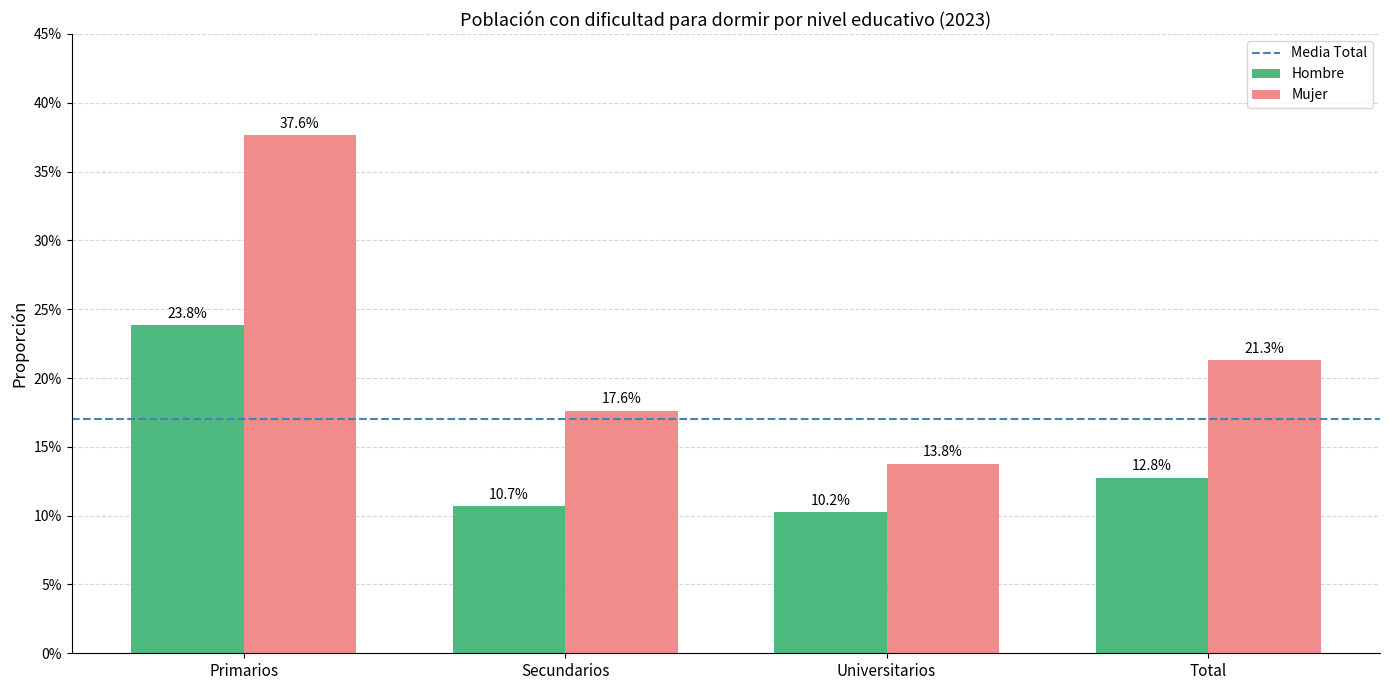

What is the label of the 2nd bar from the left?

Secundarios